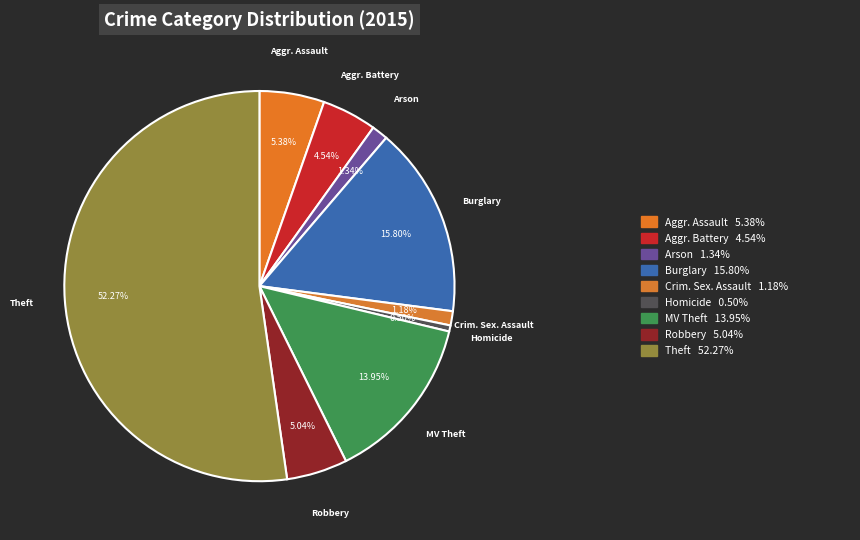

How many segments does this pie chart have?

9